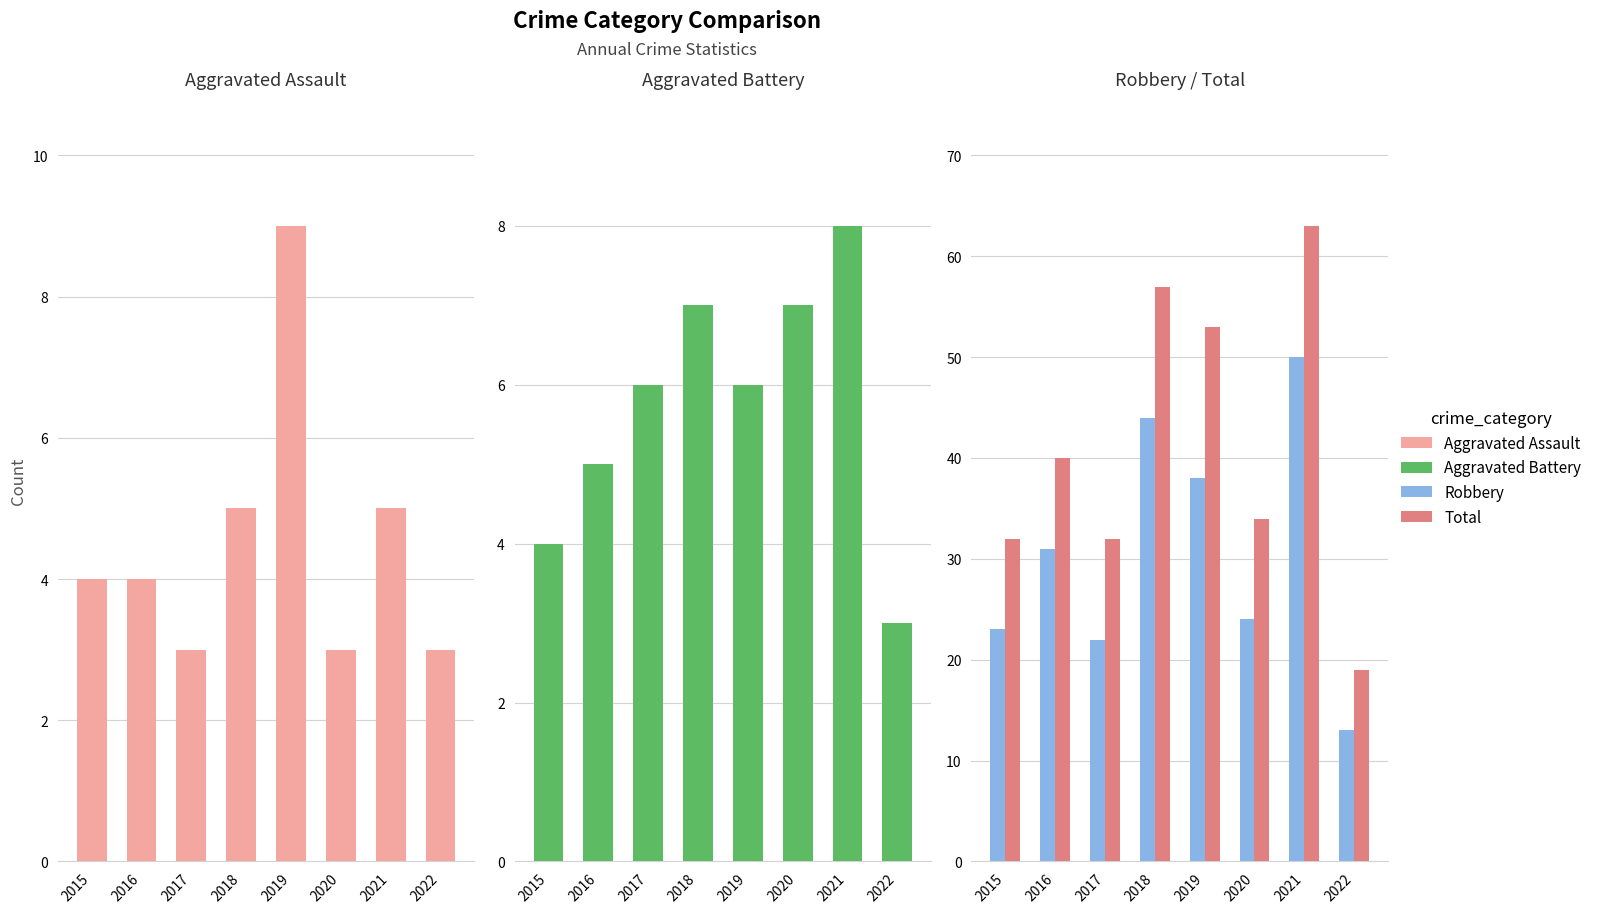

True or false: Total has a value of 63 at 2021.

True